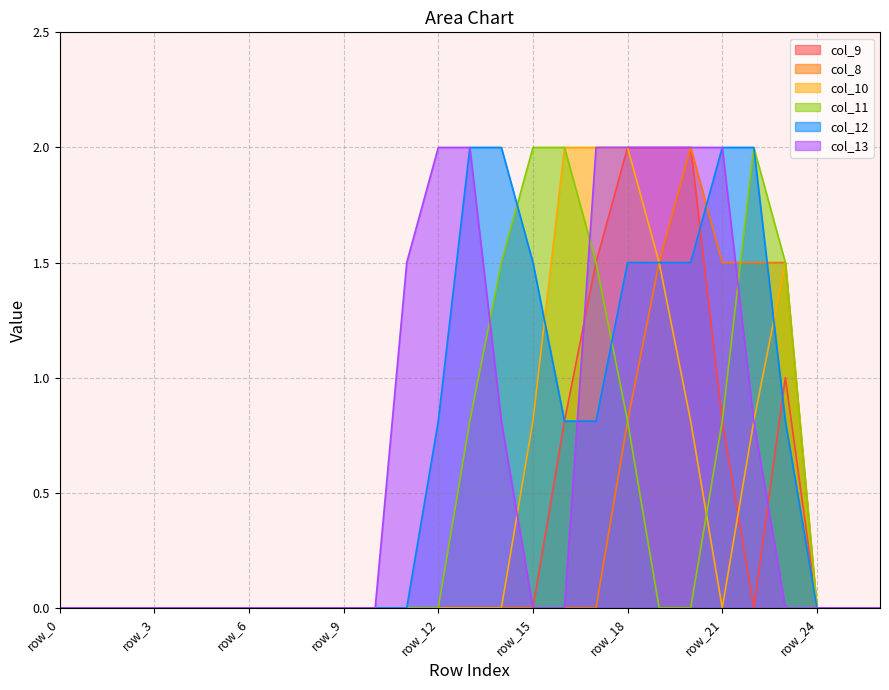

Does the chart display data point markers on the line(s)?

No